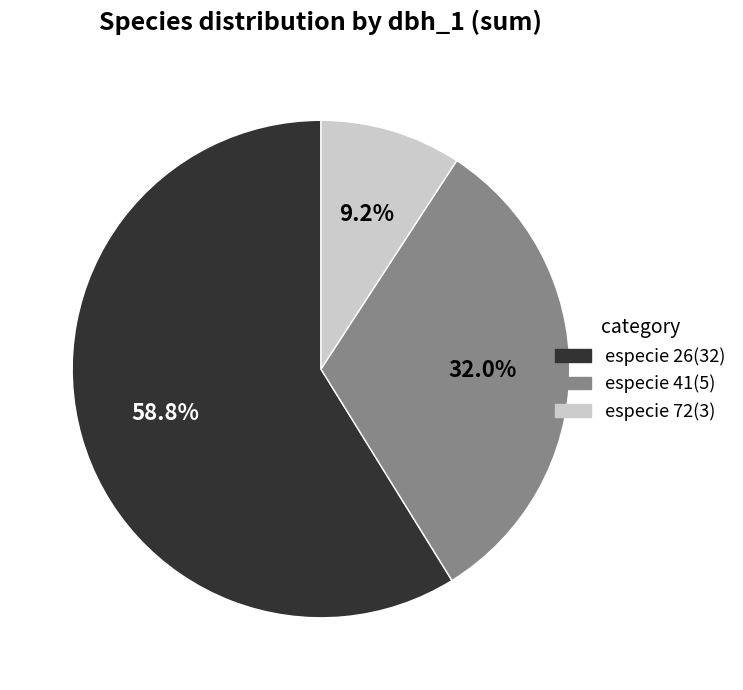

What is the largest slice in the pie chart?

especie 26